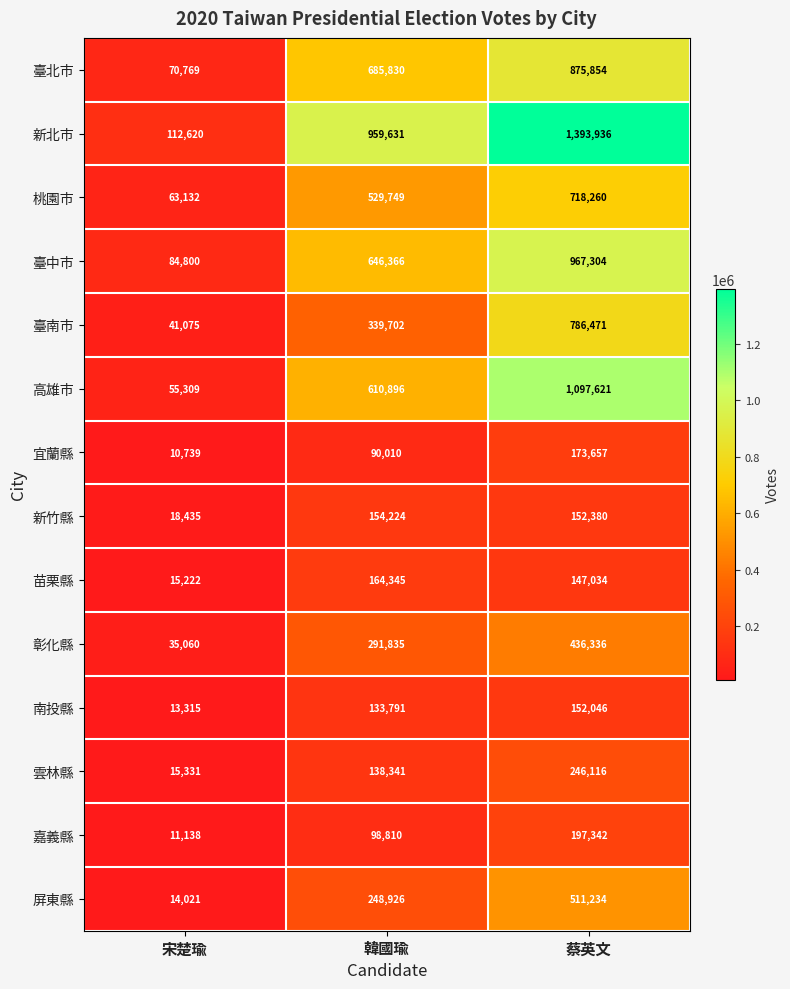

How many data points does each series have?

3